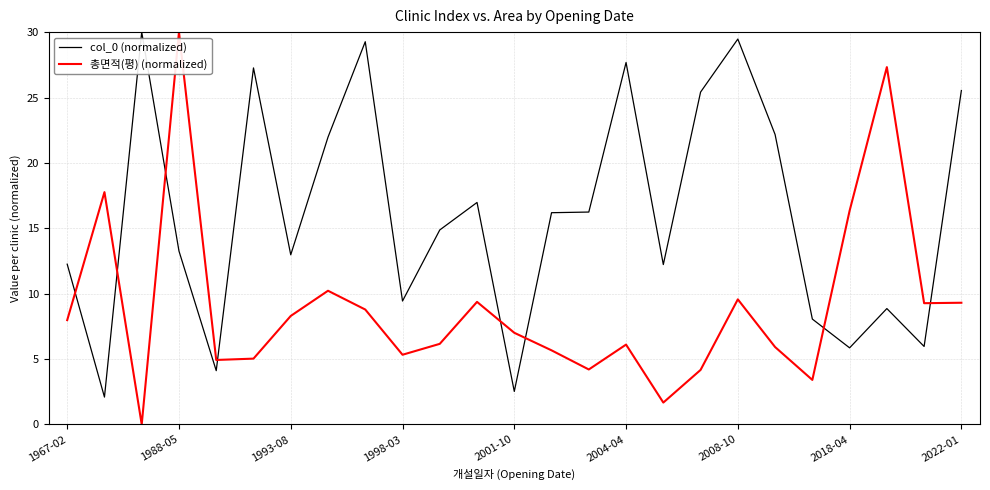

After their last crossing, which series has the higher values: 총면적(평) (normalized) or col_0 (normalized)?

col_0 (normalized)